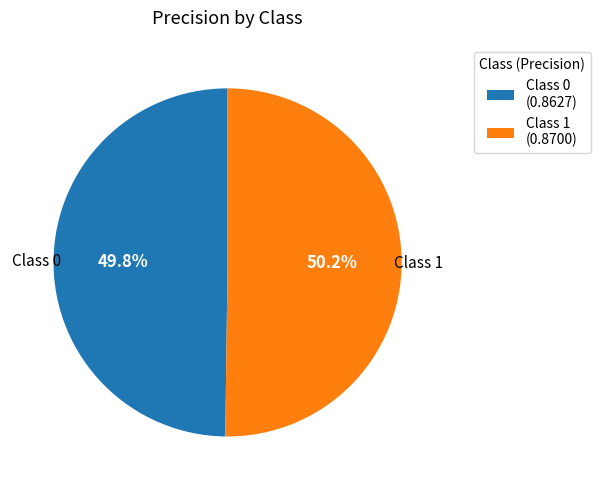

Does any single category account for the majority?

Yes